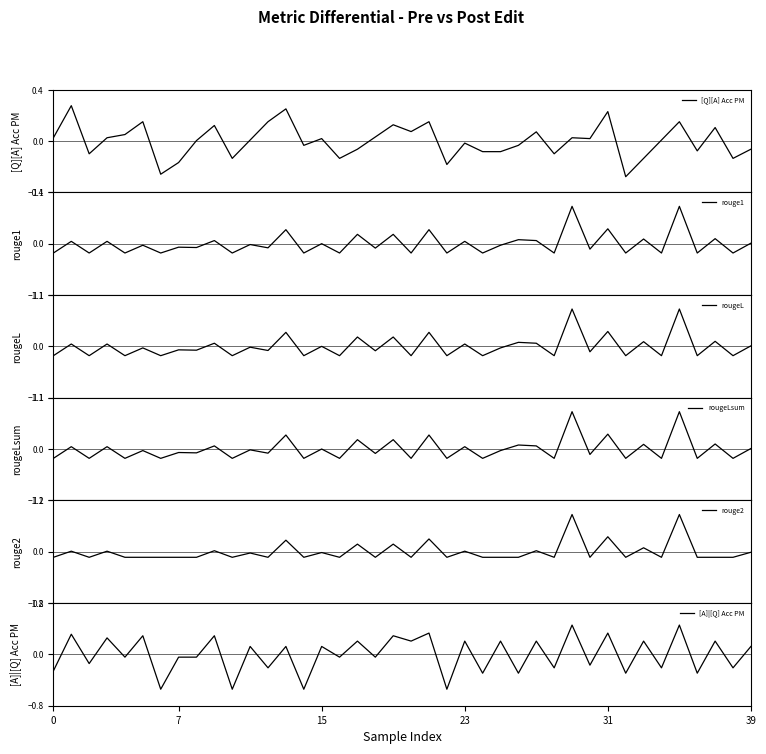

Which label corresponds to the smallest value in the chart?

6